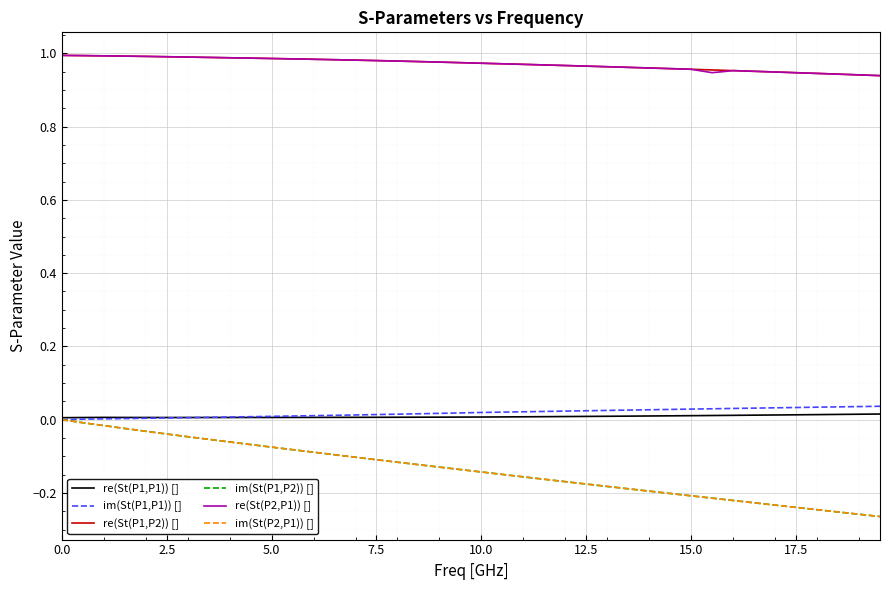

What is the difference between the second highest and second lowest values in the im(St(P2,P1)) [] series?

0.2